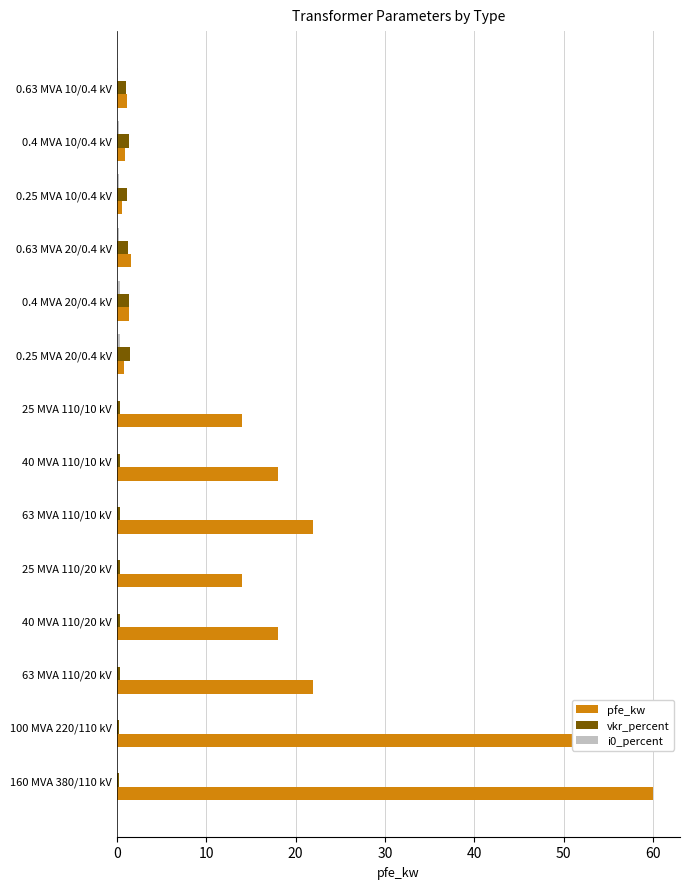

Which series has the largest total across all categories?

pfe_kw